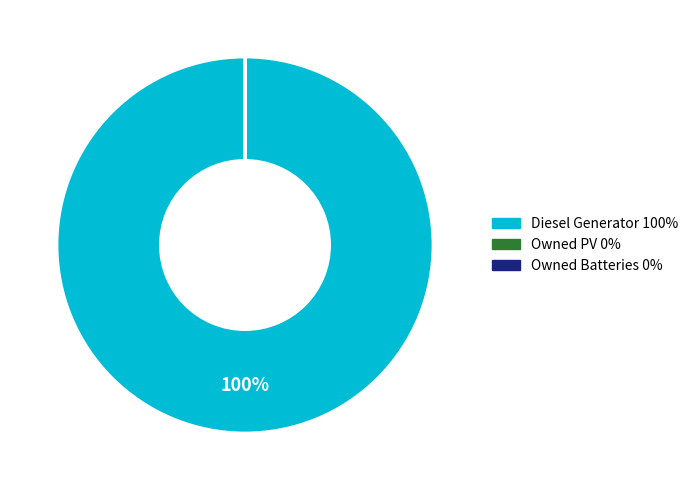

Is there any slice that represents more than half of the pie?

Yes